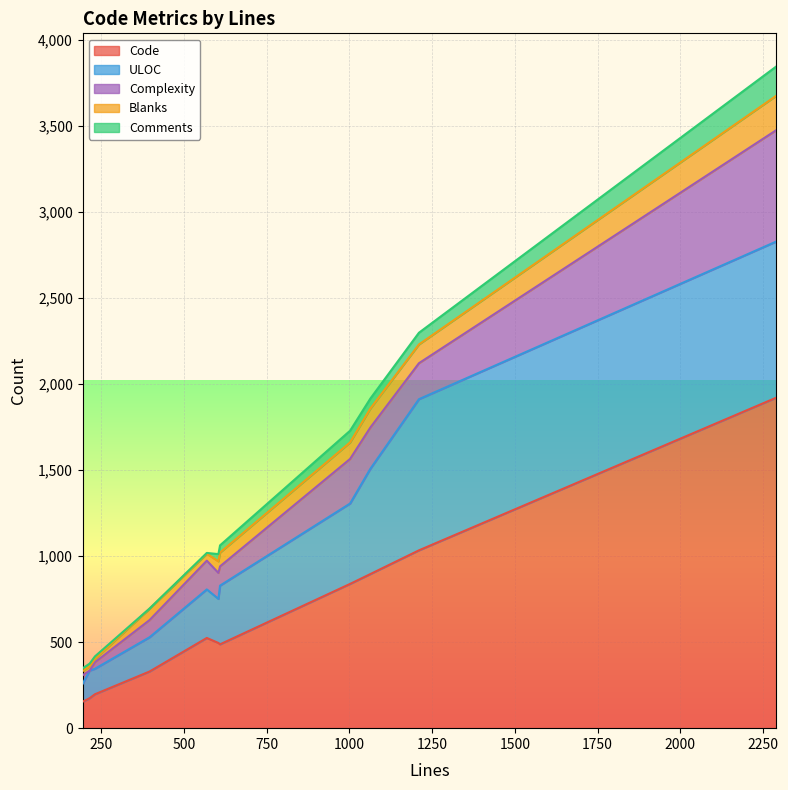

What position from the left is 1002?

10